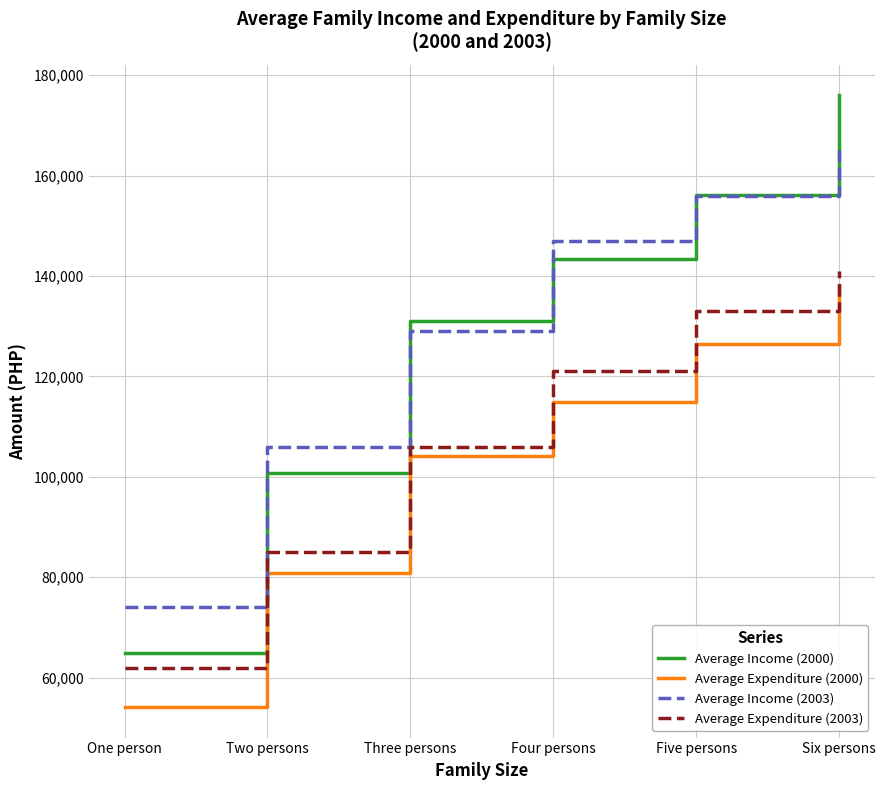

Reading left to right, list all the values displayed in this chart.

Average Income (2000): One person=64952	Two persons=100818	Three persons=131034	Four persons=143473	Five persons=156040	Six persons=176000
Average Expenditure (2000): One person=54166	Two persons=80770	Three persons=104115	Four persons=114949	Five persons=126471	Six persons=138000
Average Income (2003): One person=74000	Two persons=106000	Three persons=129000	Four persons=147000	Five persons=156000	Six persons=165000
Average Expenditure (2003): One person=62000	Two persons=85000	Three persons=106000	Four persons=121000	Five persons=133000	Six persons=141000